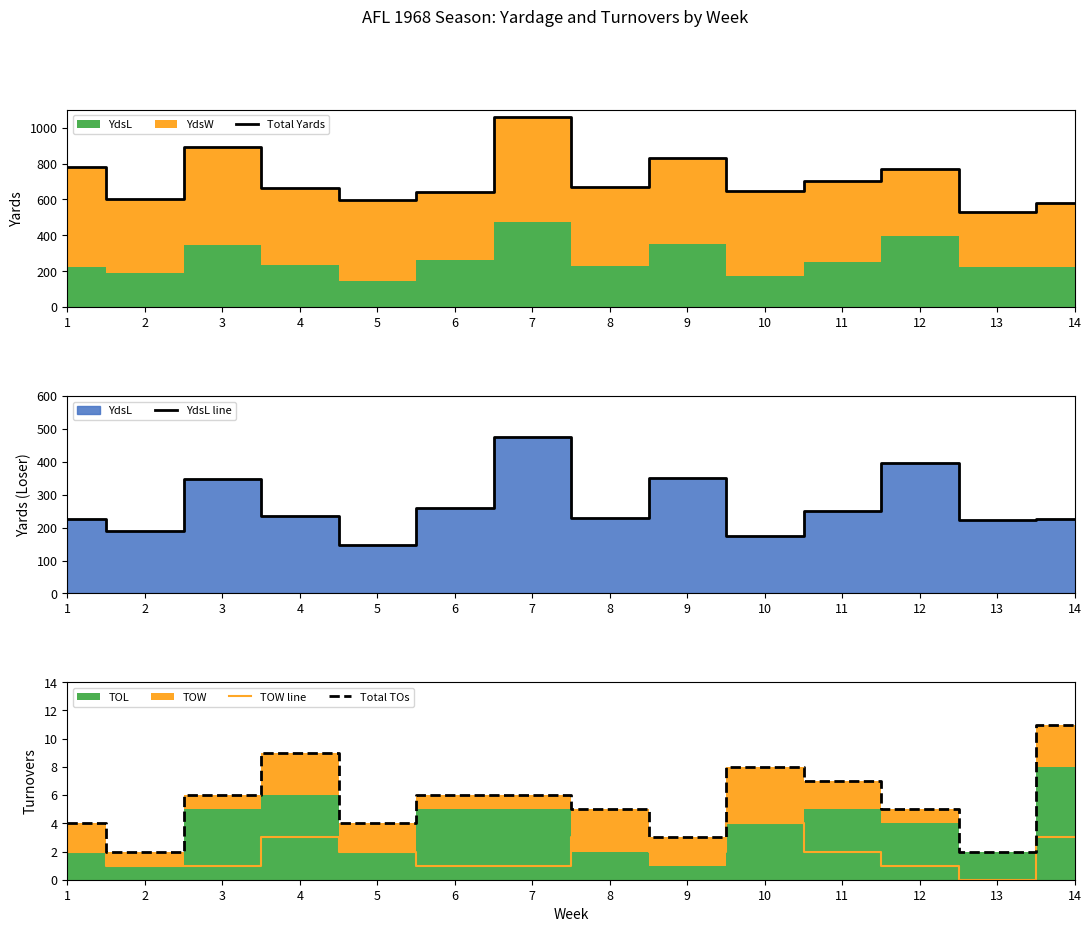

What is the greatest value displayed?

1057